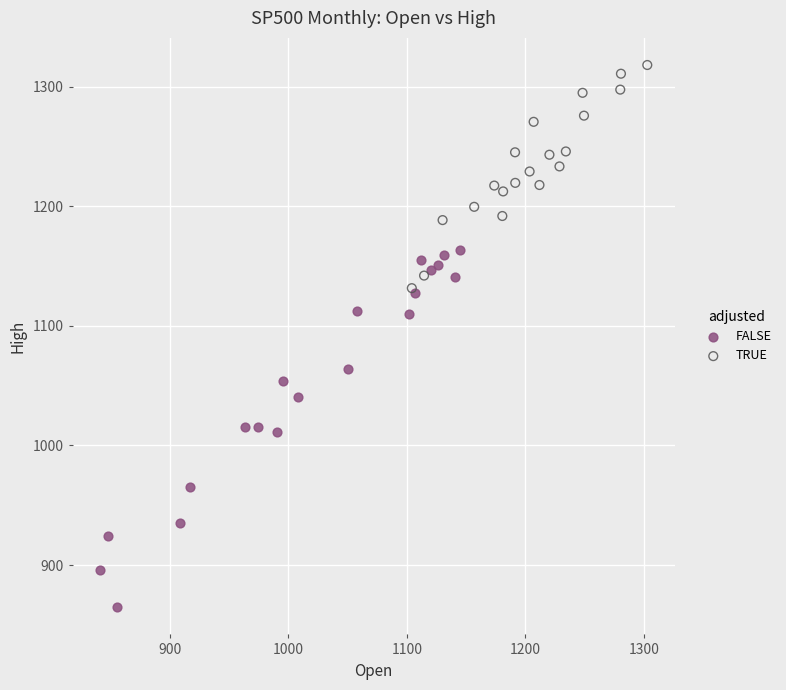

Which series has the largest Y range (max minus min)?

FALSE